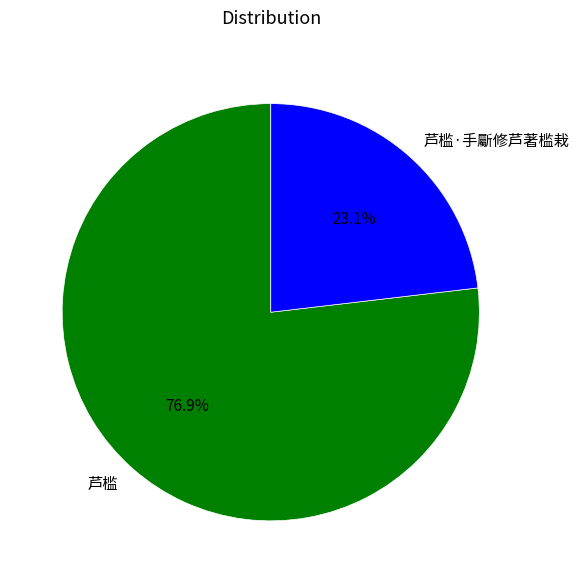

Which category has the biggest portion of the pie?

芦槛